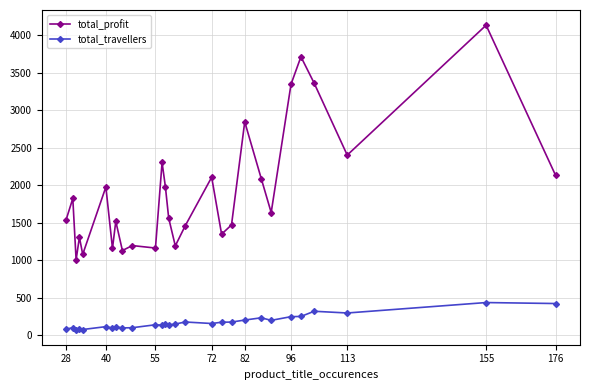

True or false: total_travellers and total_profit intersect in this chart.

False